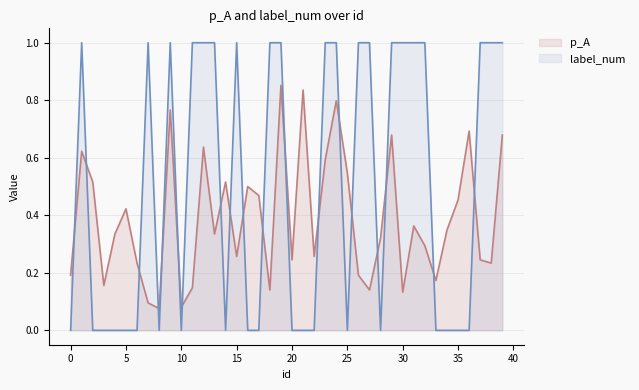

Is the value of label_num at 22 greater than the value of p_A at 11?

No